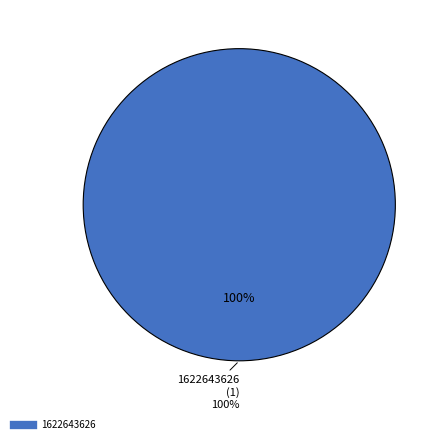

Does any single category account for the majority?

Yes